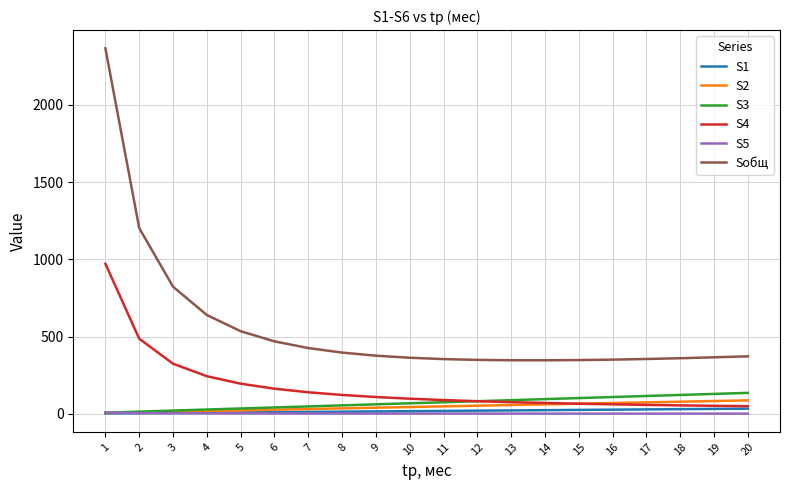

True or false: Sобщ and S1 intersect in this chart.

False